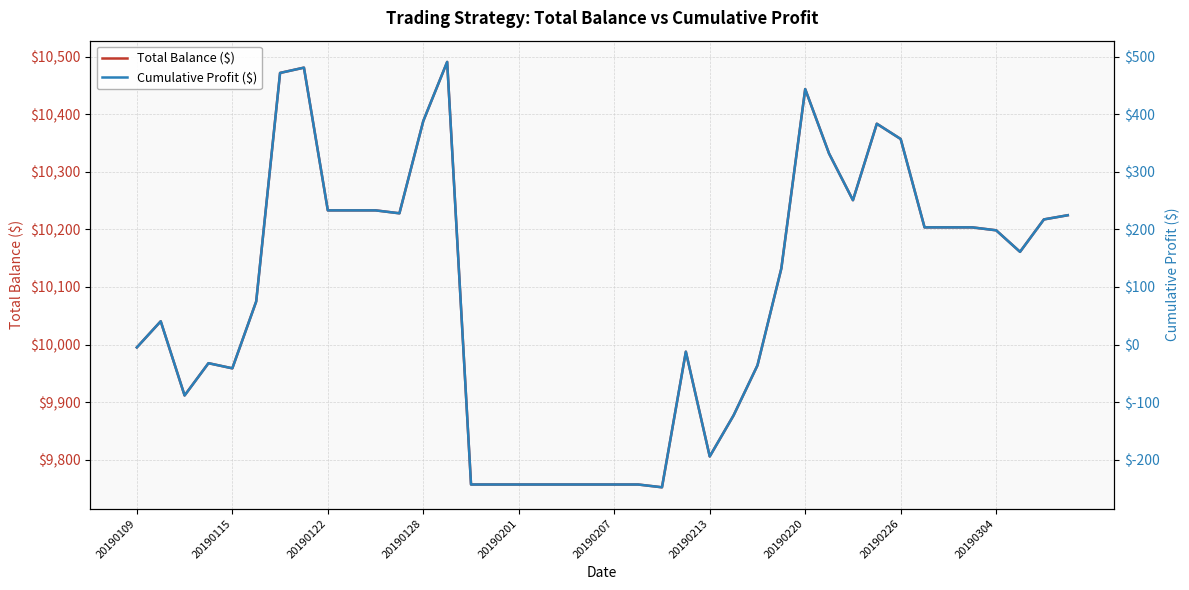

Is it true that Total Balance ($) equals 13825.7 at 22?

False